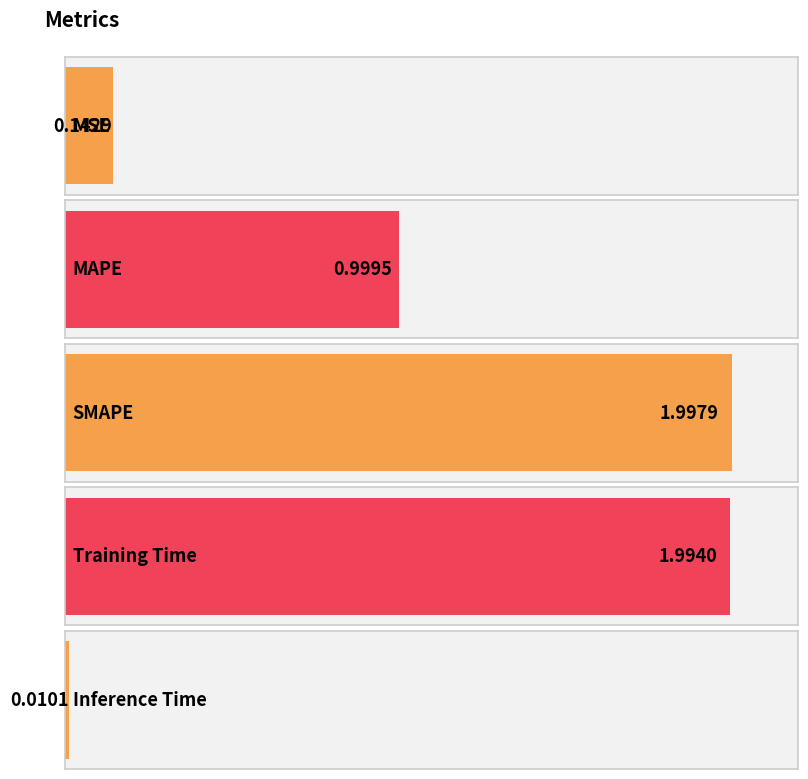

The chart shows a value of 2.0 at SMAPE. True or false?

True